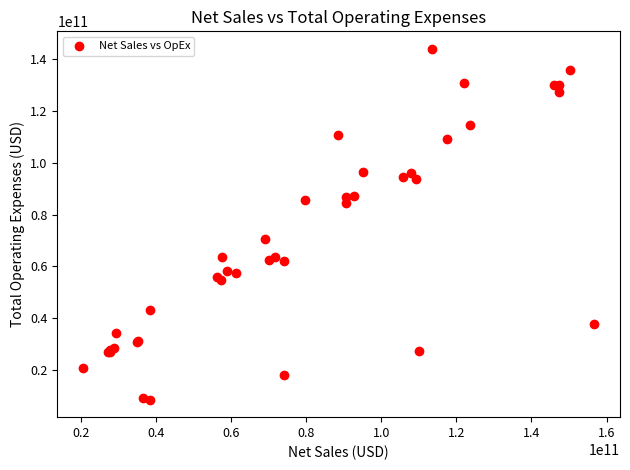

What Y value in the scatter plot is closest to 76272000000?

70568000000